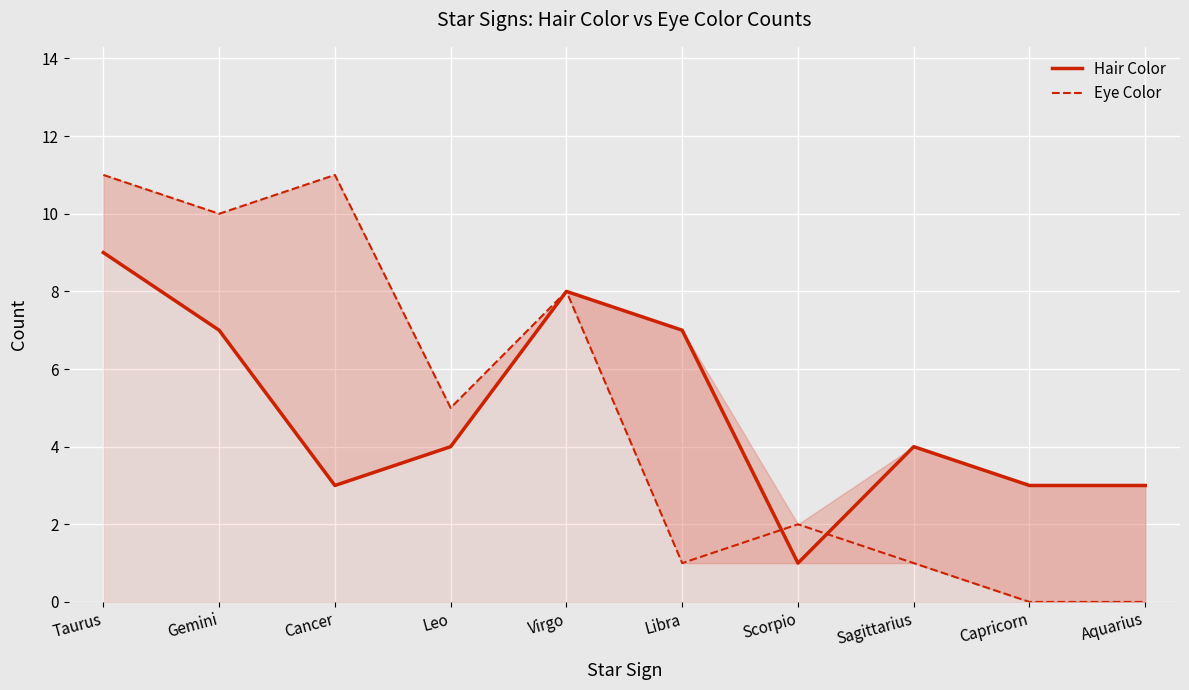

The Eye Color series shows 1 at Libra. True or false?

True